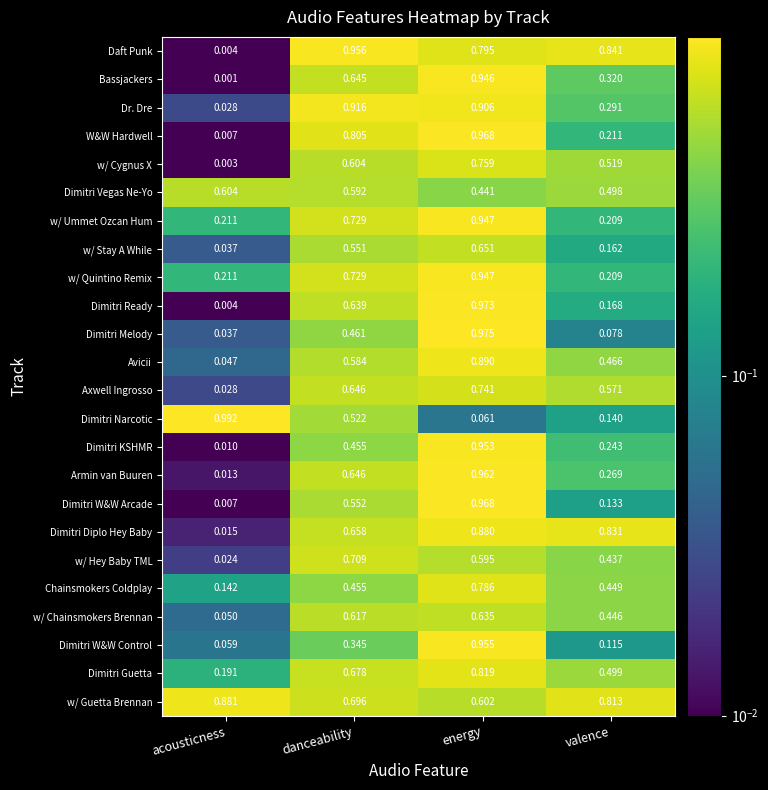

At which category is the sum across all series the highest?

energy